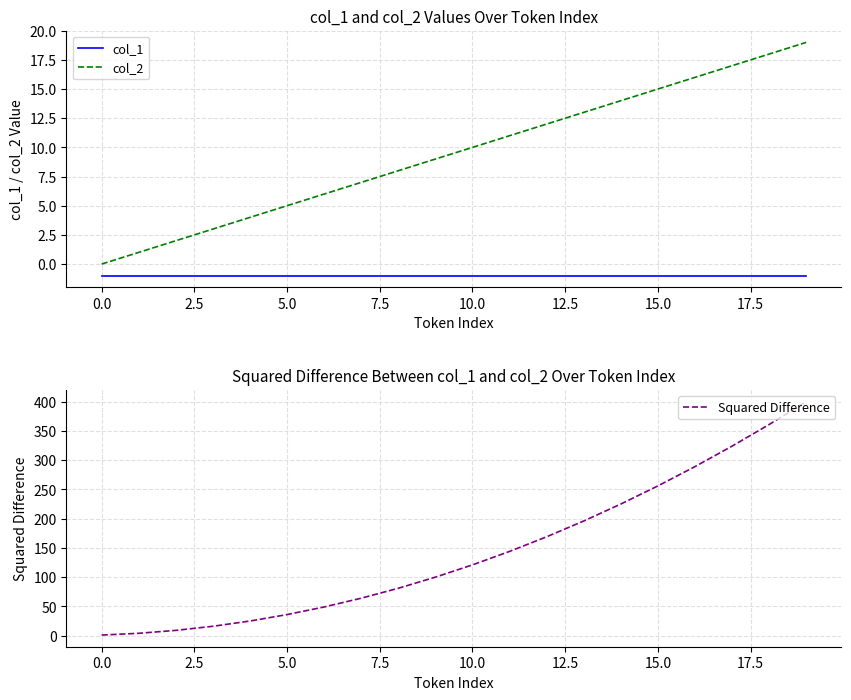

True or false: col_2 and Squared Difference intersect in this chart.

False